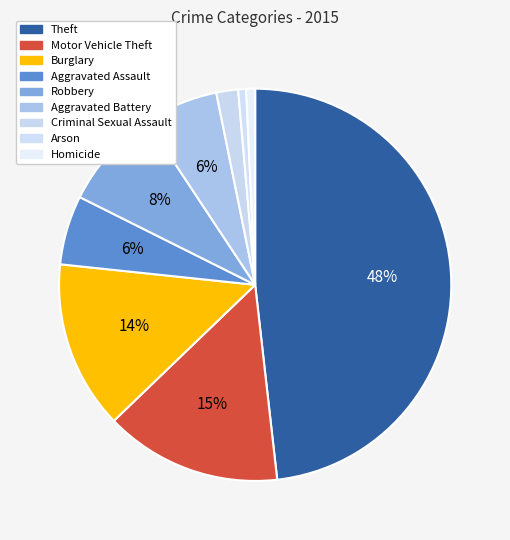

Rank the categories by value from highest to lowest.

Theft, Motor Vehicle Theft, Burglary, Robbery, Aggravated Battery, Aggravated Assault, Criminal Sexual Assault, Homicide, Arson